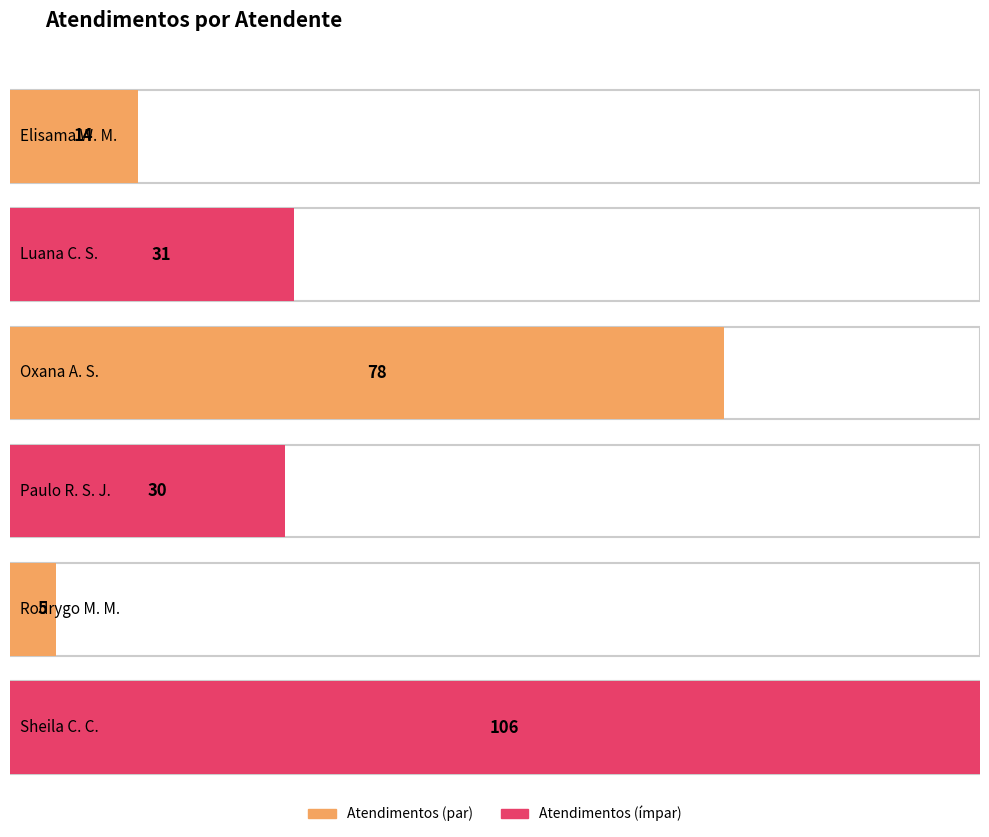

List the labels in order of value, smallest first.

Rodrygo Moura Mujol, Elisama Walter Machado, Paulo Roberto da Silva Junior, Luana Cristine Sa dos Santos, Oxana Andreli da Silva, Sheila Catarina de Campos